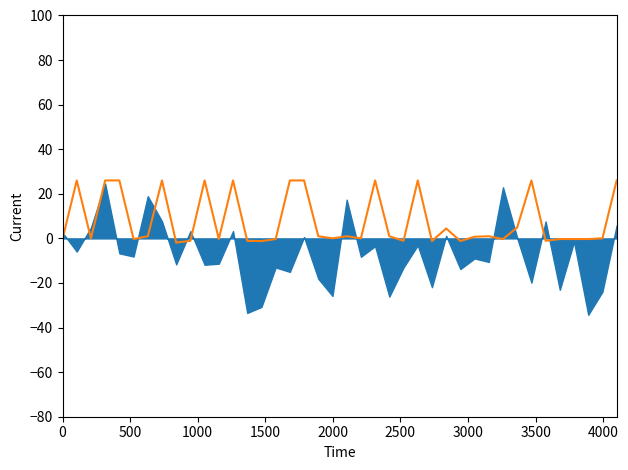

How many points are lower than both their immediate neighbors (excluding endpoints)?

12